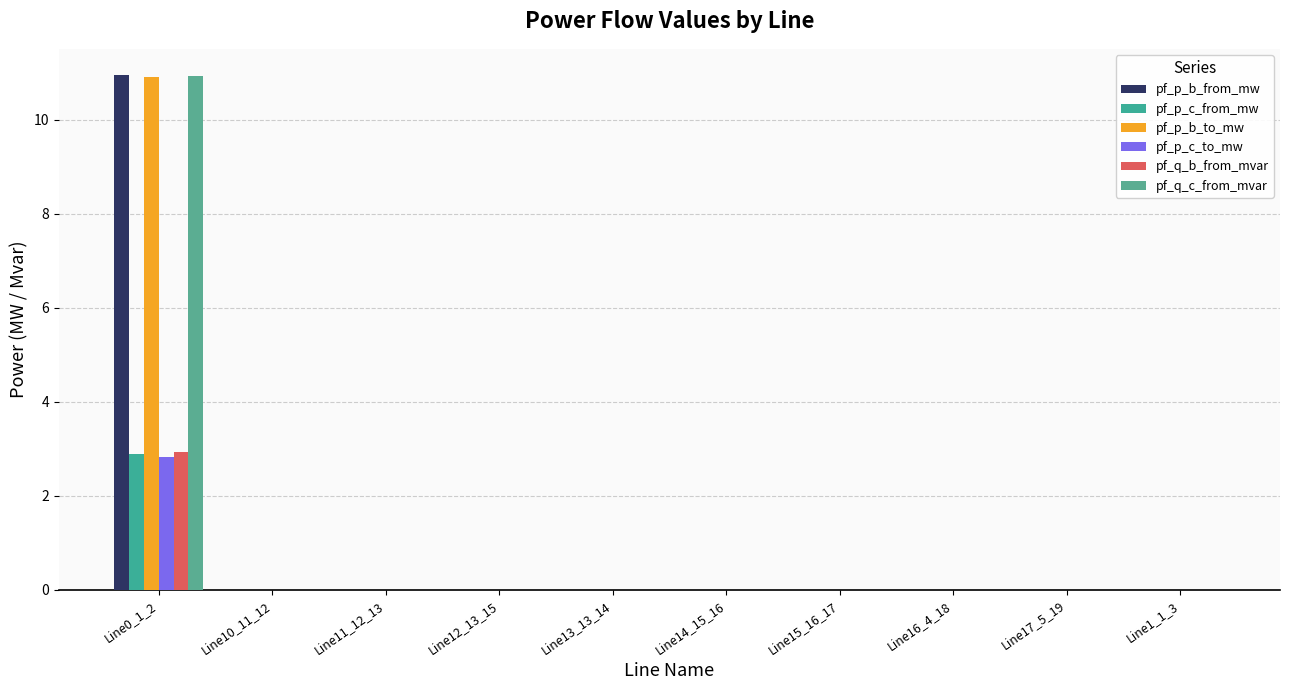

How many groups of bars are there?

10